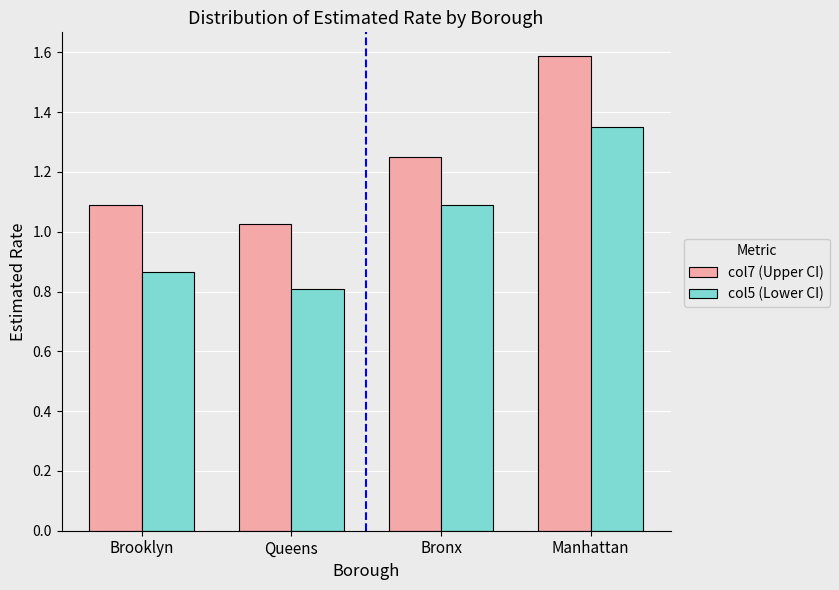

True or false: col7 (Upper CI) has a value of 0.6 at Queens.

False